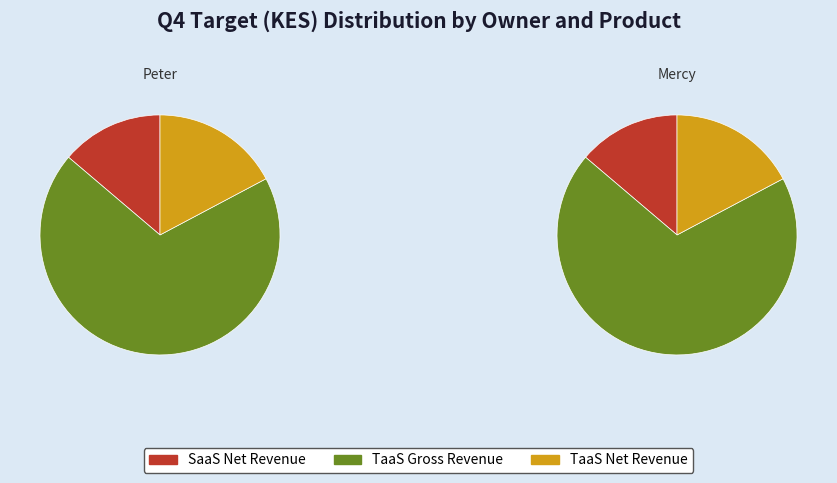

The Mercy slice represents 50% of the pie. True or false?

True